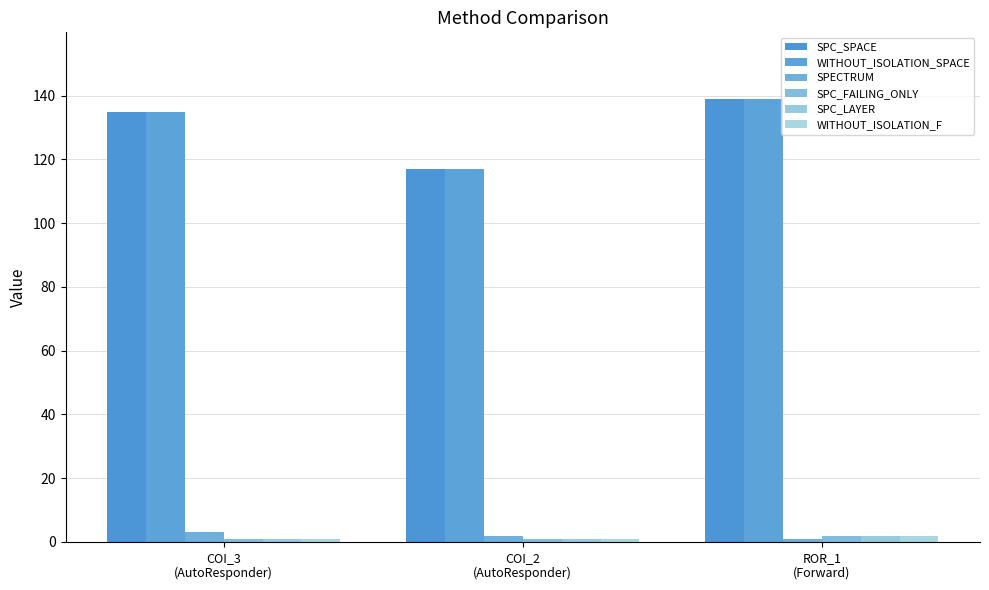

Where does the WITHOUT_ISOLATION_SPACE series first go above 135?

ROR_1
(Forward)